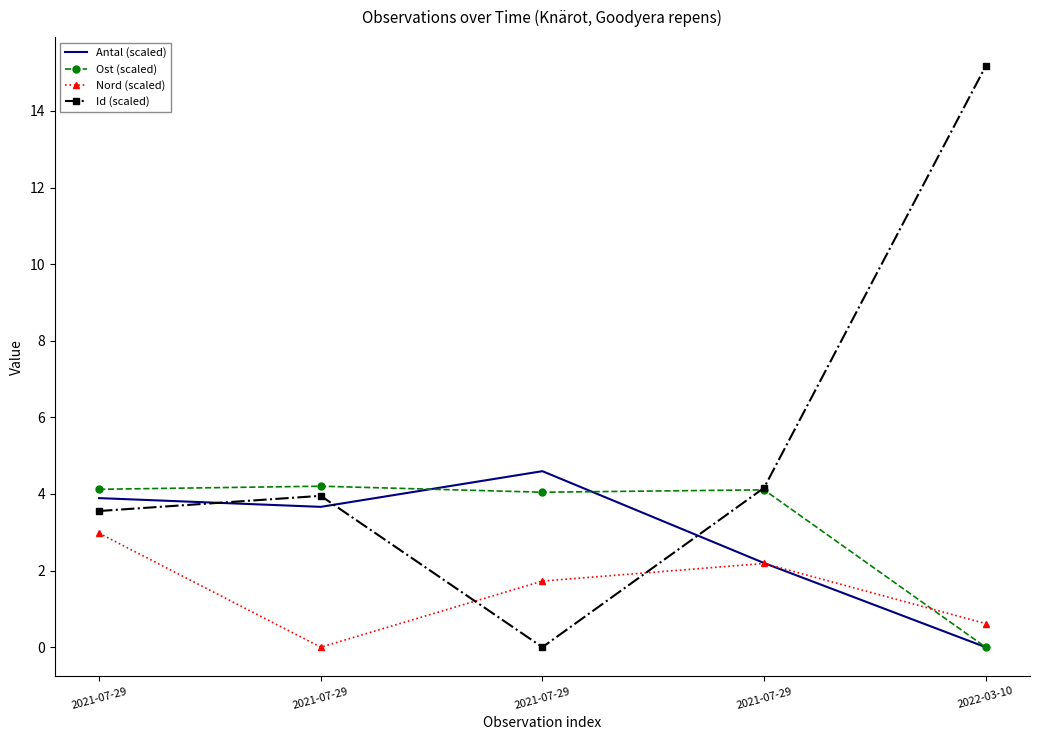

The Id (scaled) series shows 0.0 at 2021-07-29. True or false?

True